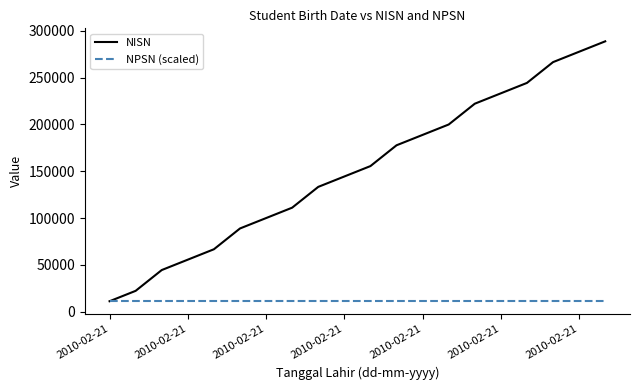

What is the smallest value displayed?

11111